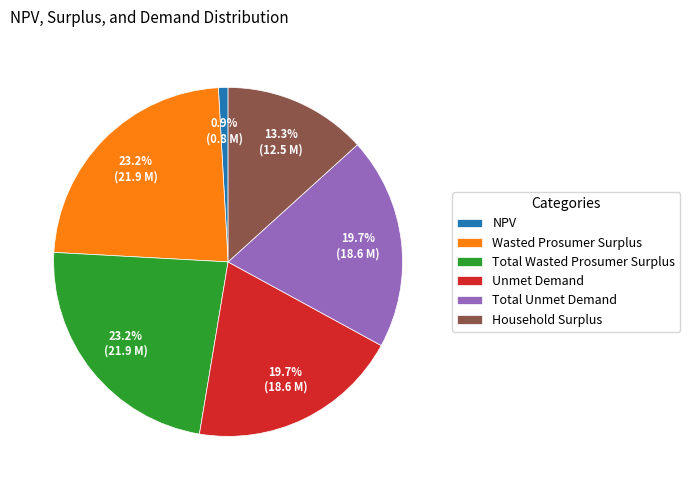

Does any single category account for the majority?

No